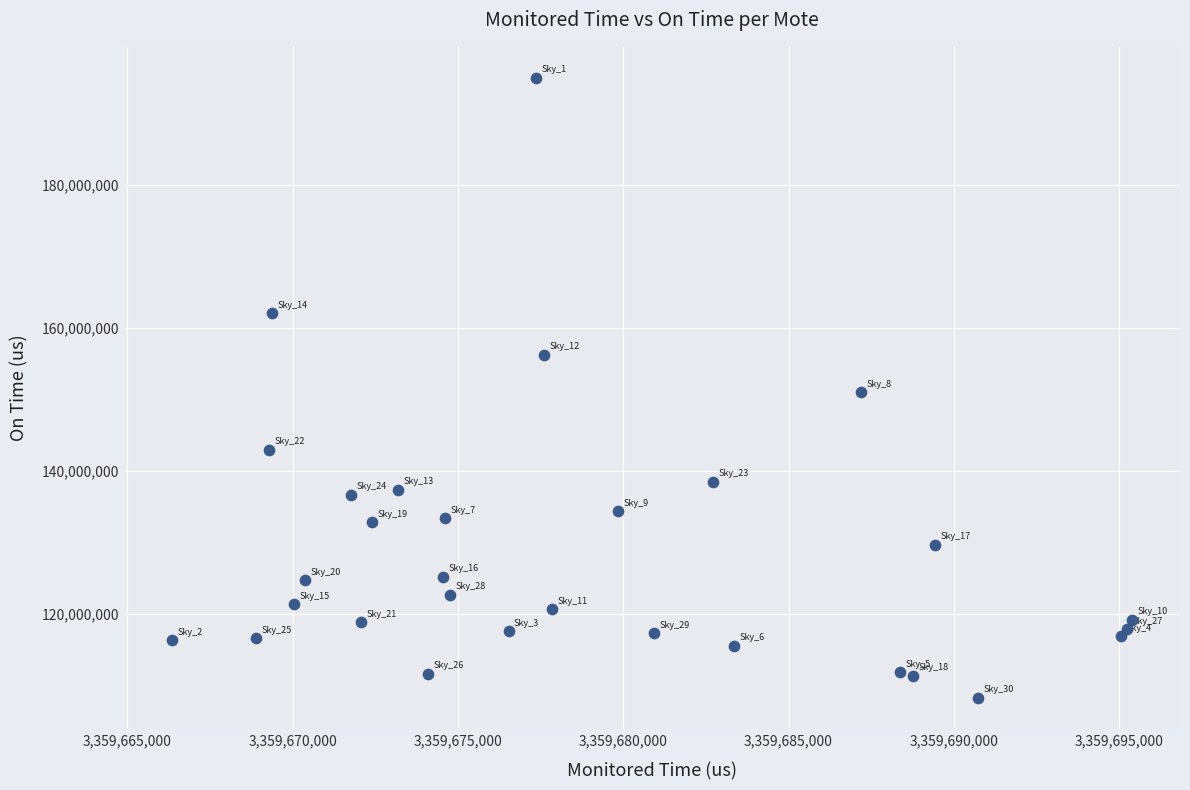

What is the range of Y values (max minus min)?

86862055